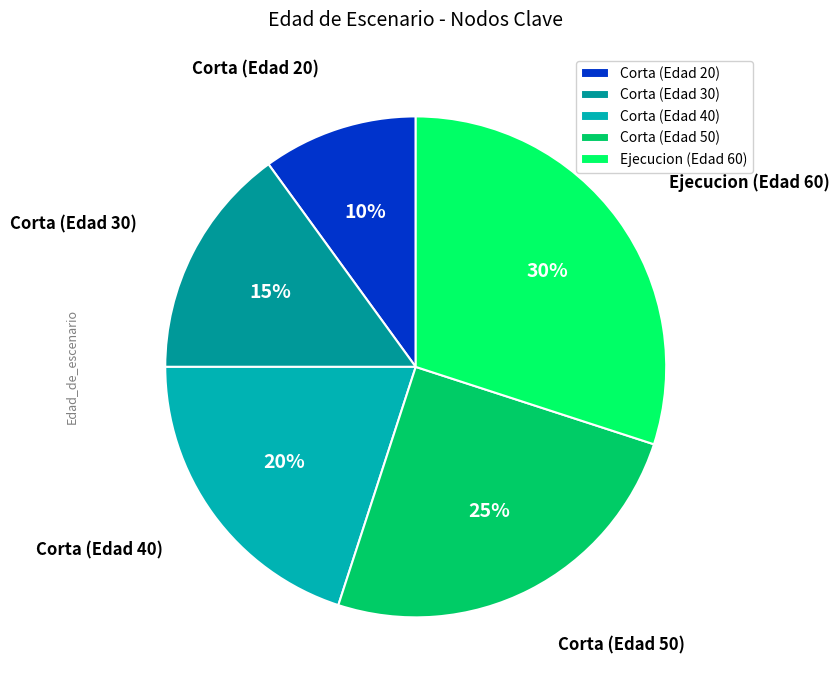

Is it true that Ejecucion (Edad 60) is 30% of the pie?

True